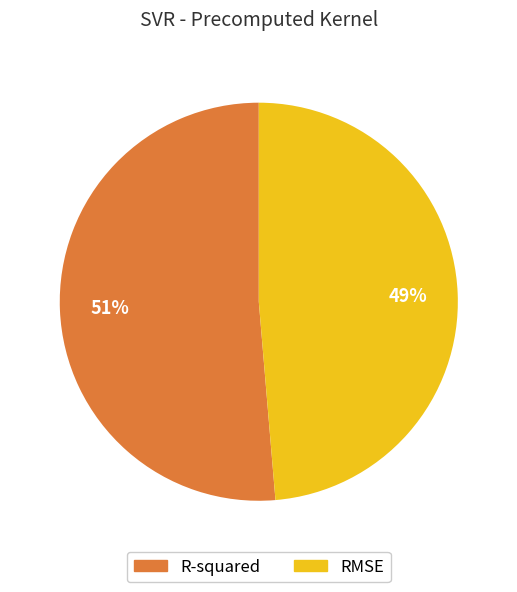

To the nearest percent, what portion does R-squared represent?

51%